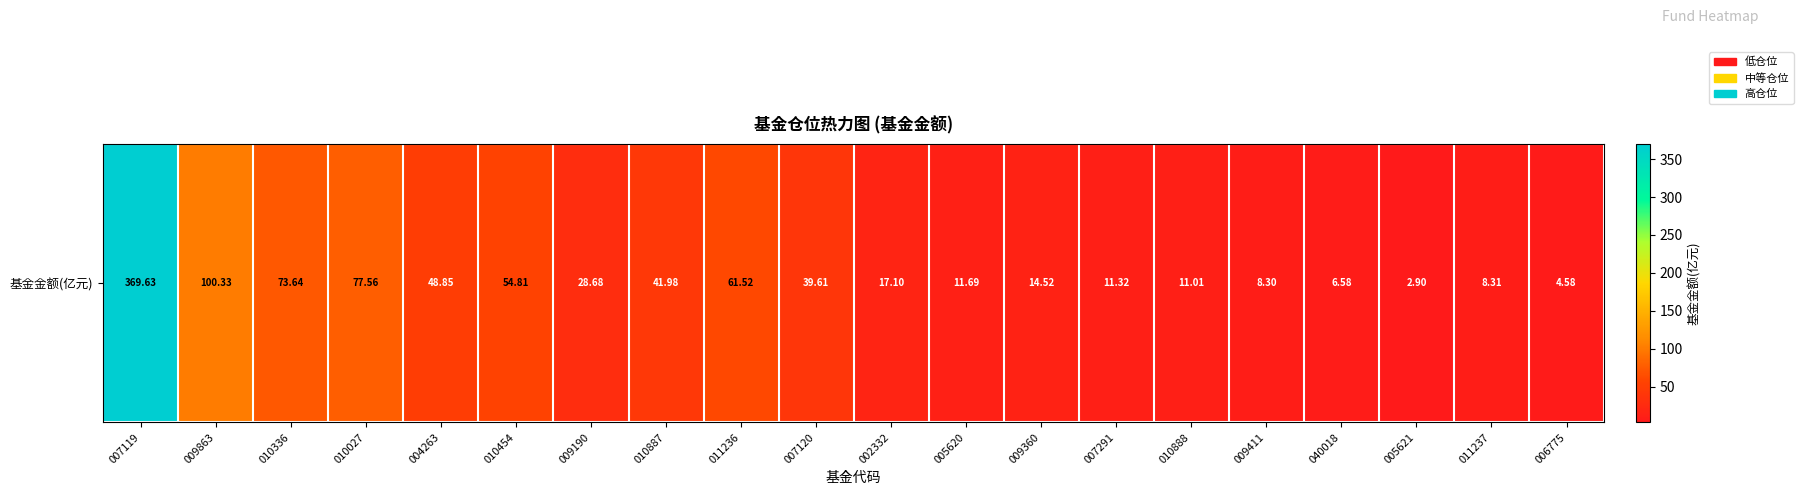

True or false: the data shows 28.7 at 009190.

True